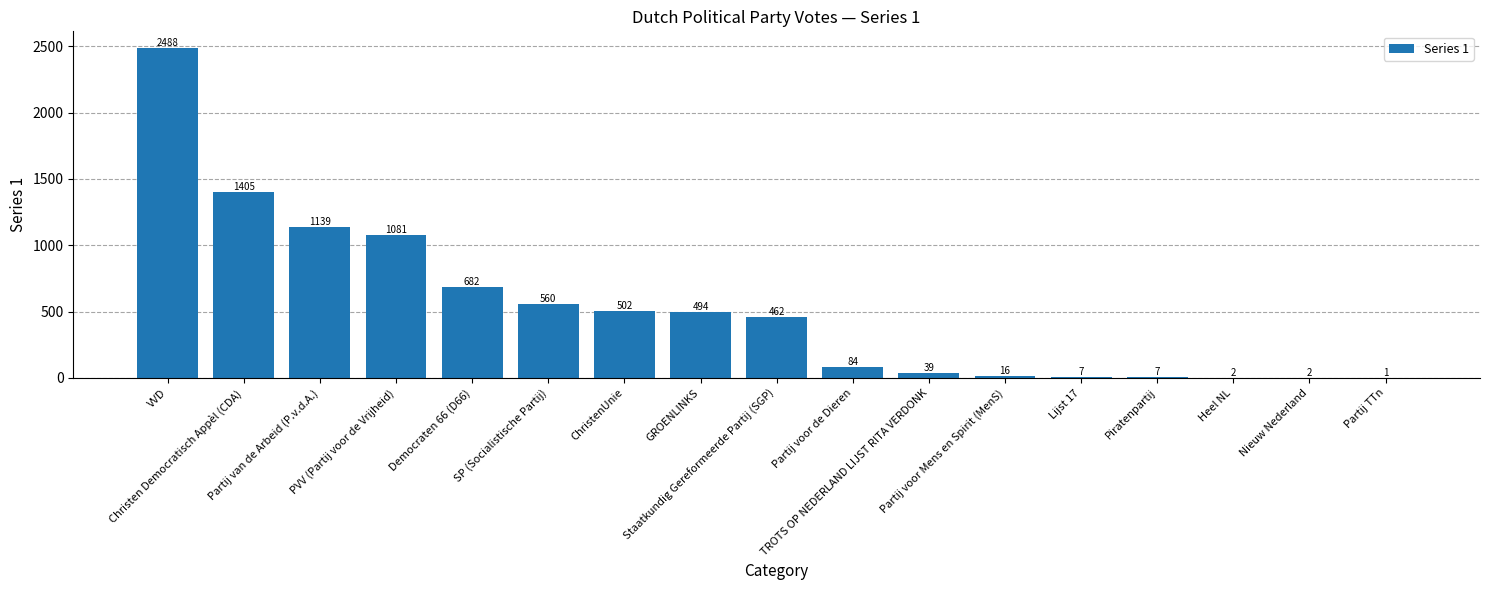

What is the sum of all values?

8971